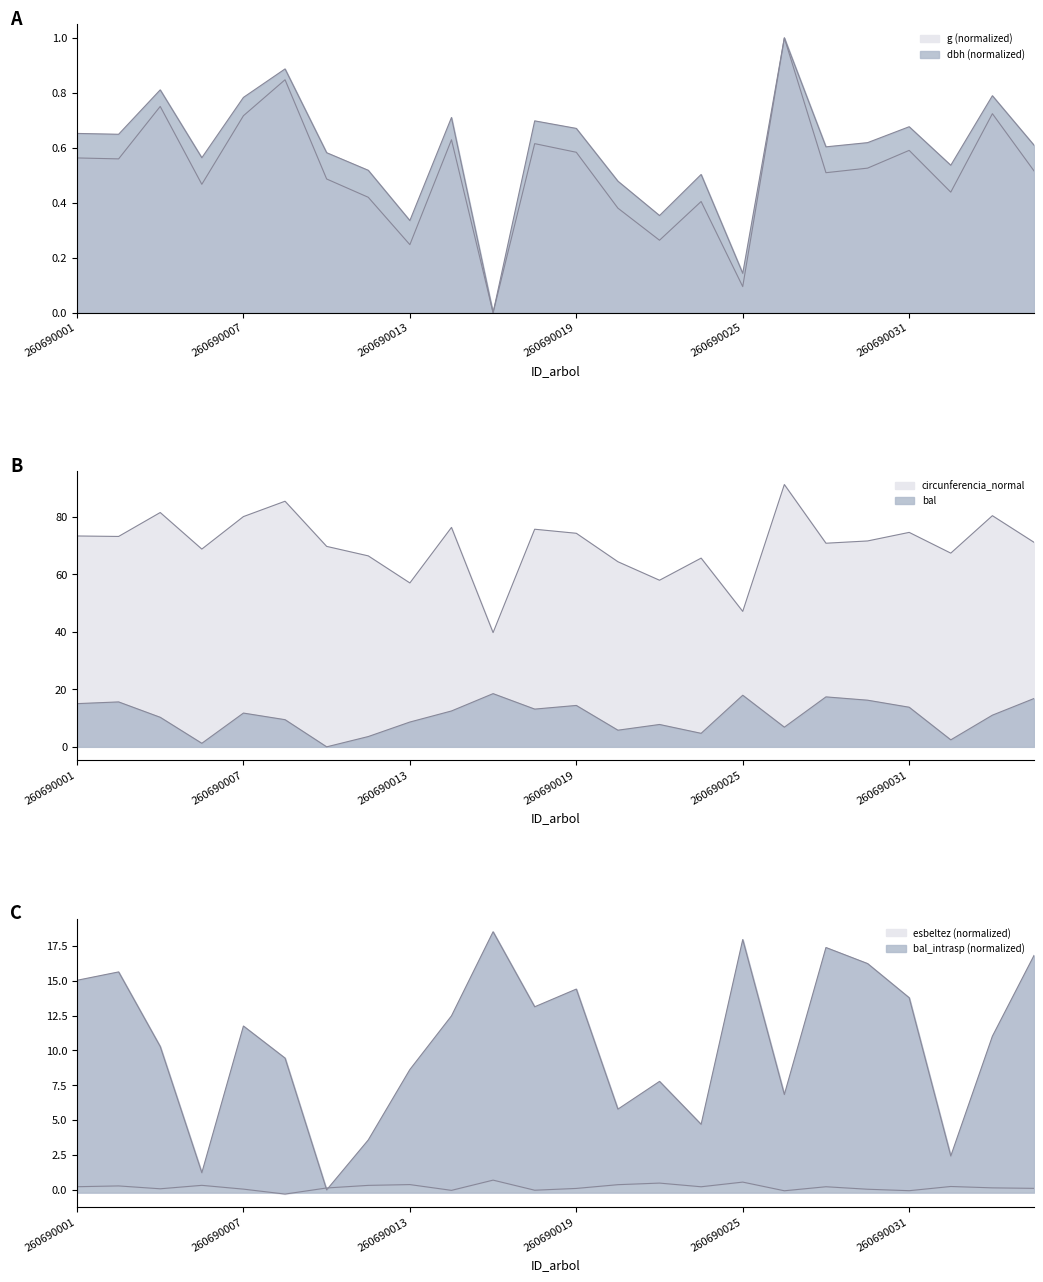

Rank the series by their maximum value, from highest to lowest.

circunferencia_normal, bal, bal_intrasp, dbh, g, esbeltez